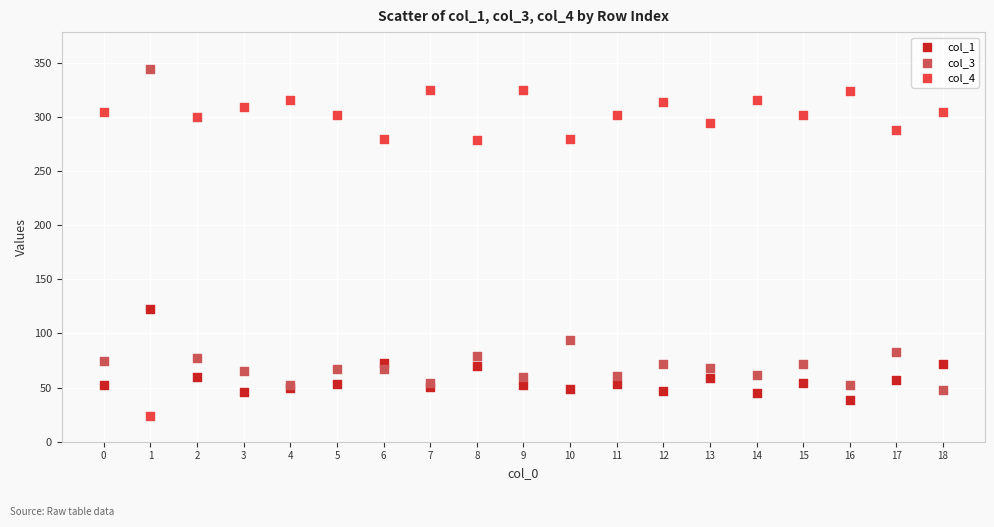

Which series contains the highest Y value?

col_3